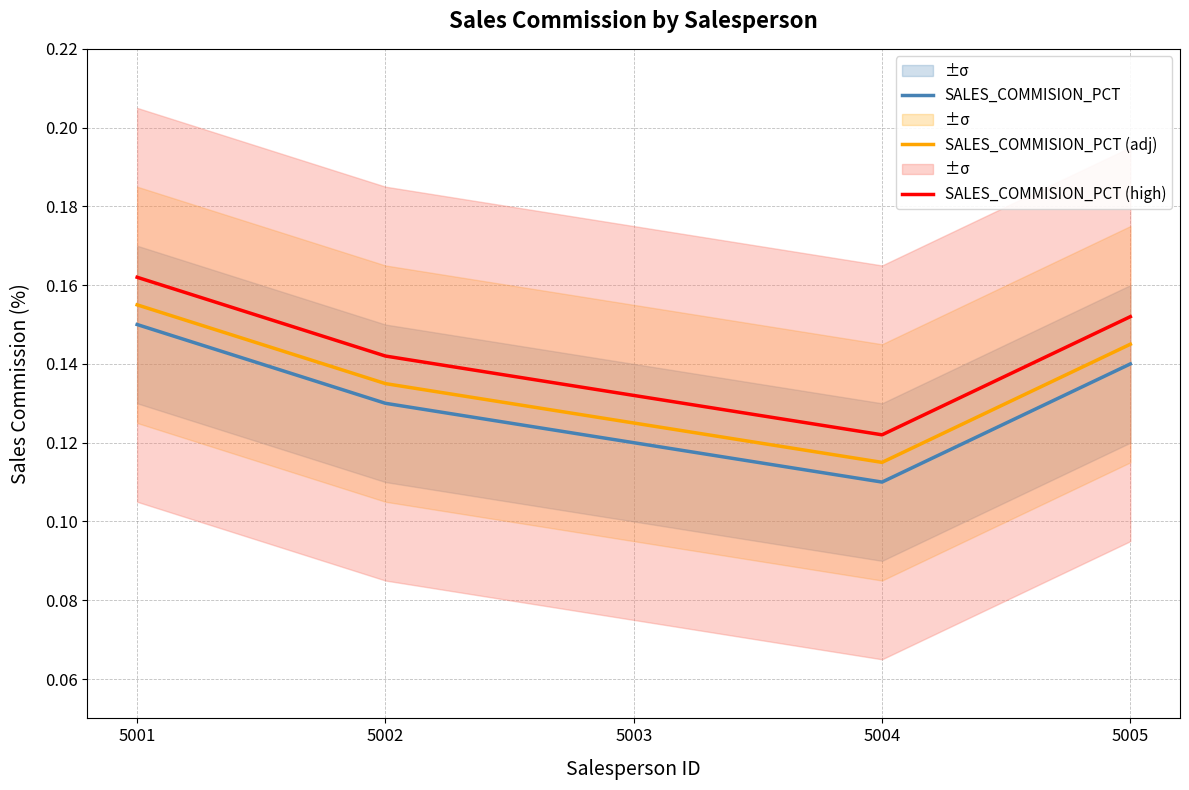

Between 5002 and 5004, which series saw the biggest shift?

SALES_COMMISION_PCT (high)